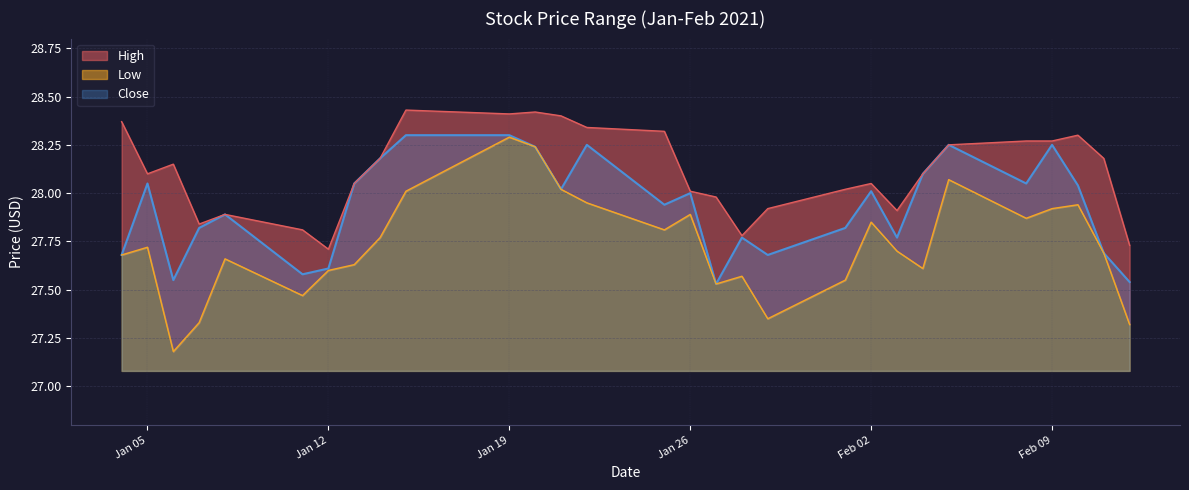

What is the total value across all series at 2021-02-08?

84.2